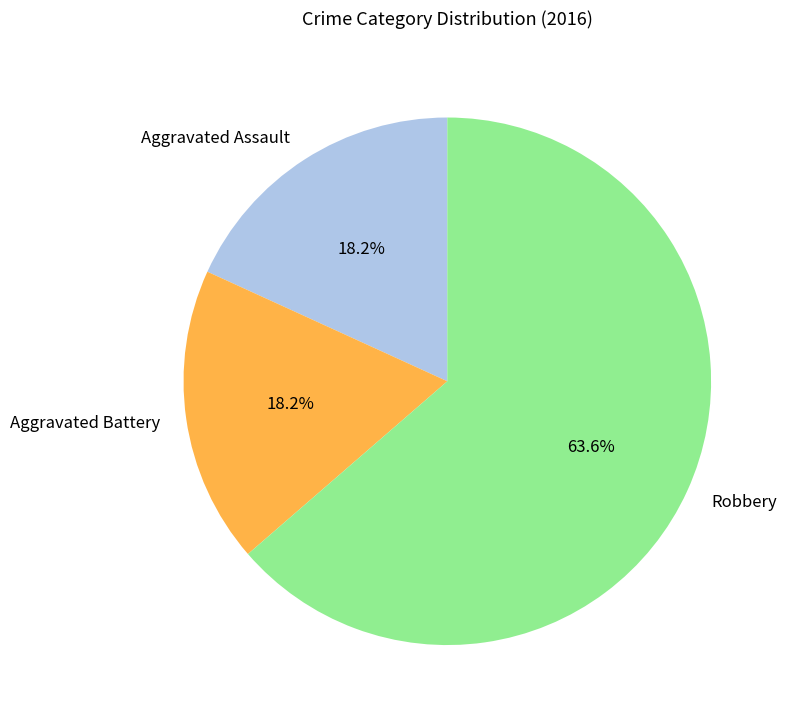

Which category has the biggest portion of the pie?

Robbery